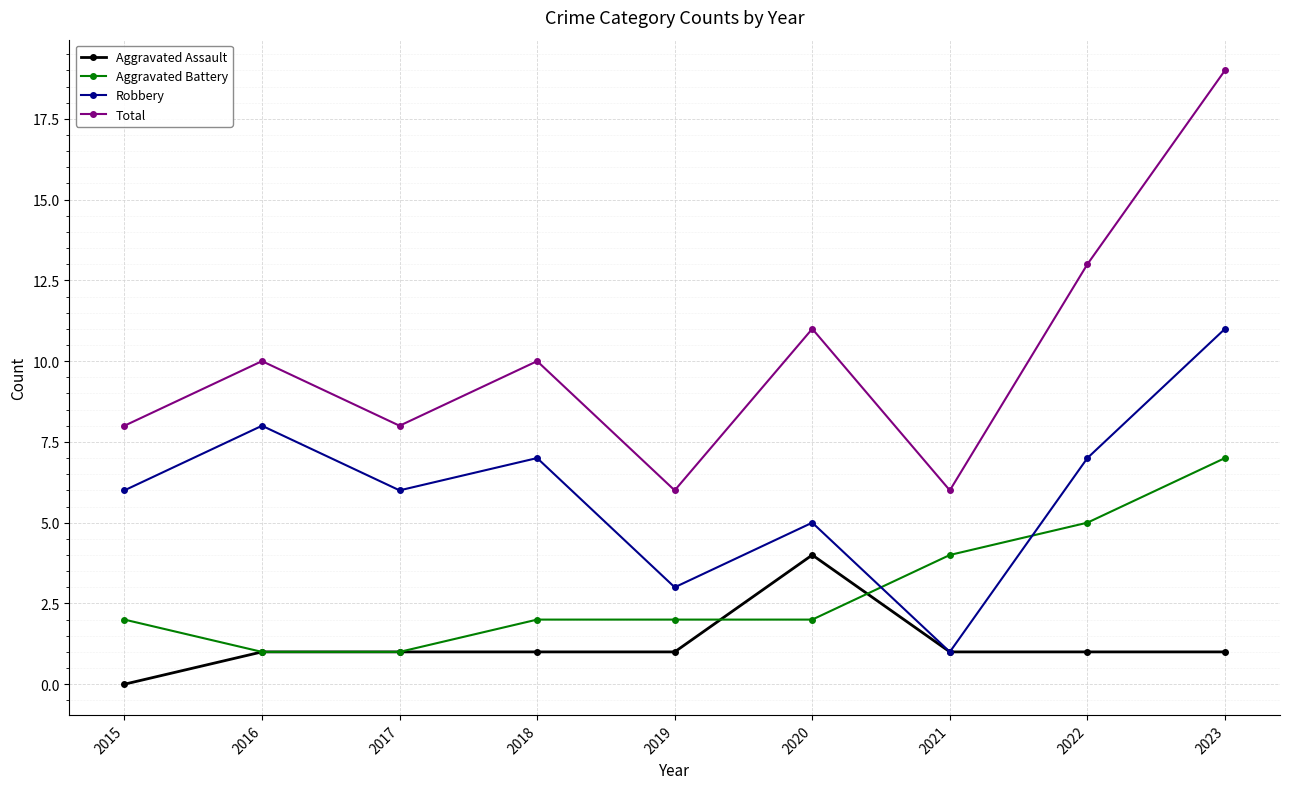

True or false: Total and Aggravated Battery intersect in this chart.

False